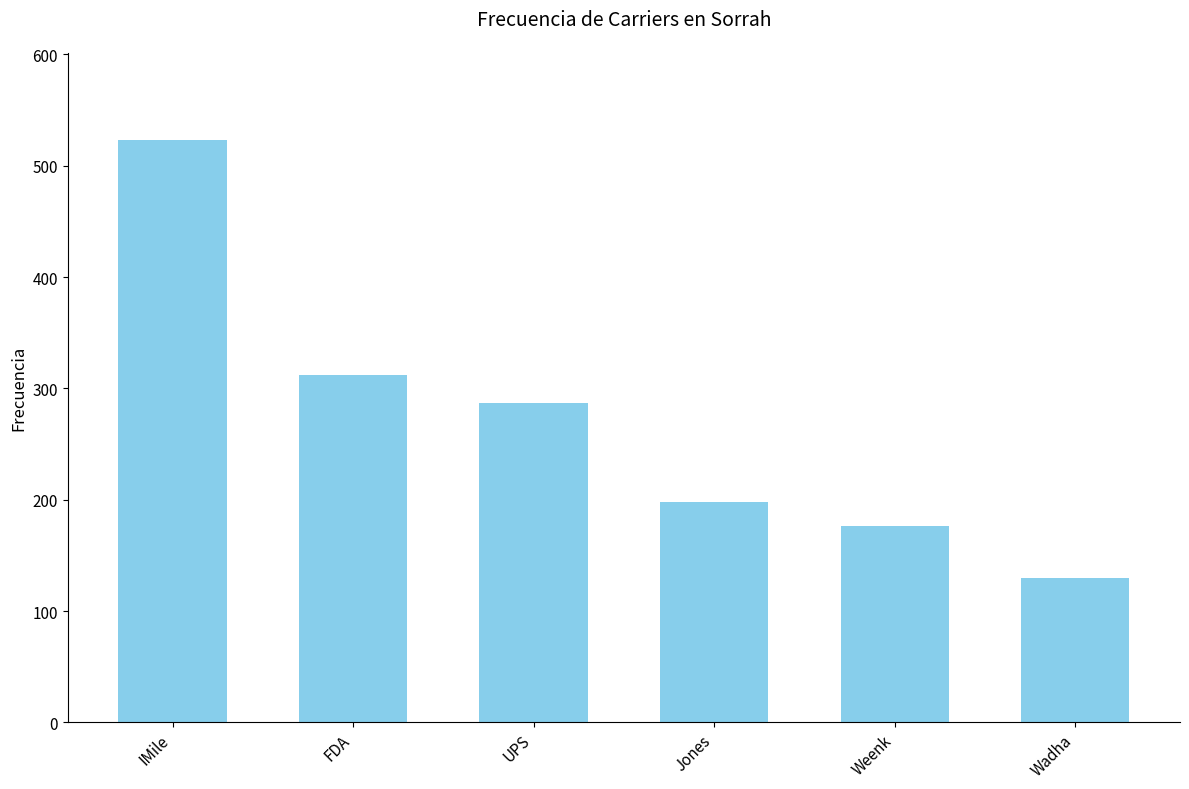

What is the ratio of the value at FDA to the value at UPS?

1.1